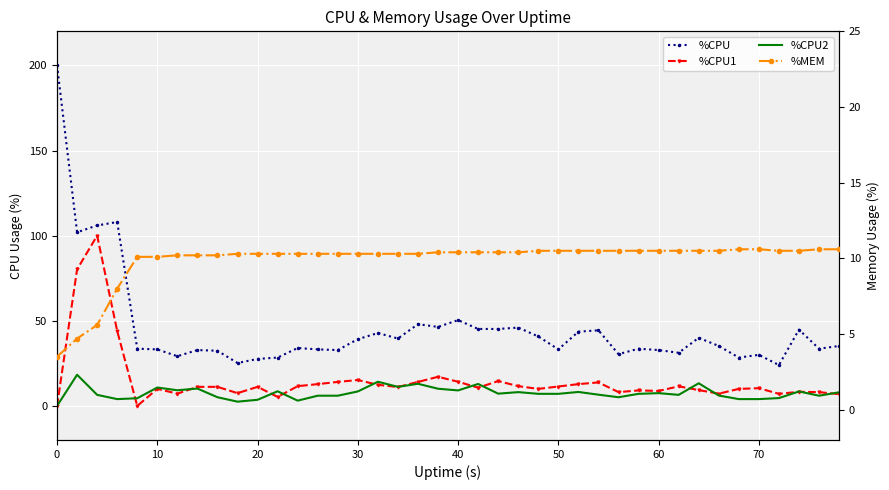

What is the difference between the second highest and second lowest values in the %CPU series?

82.8